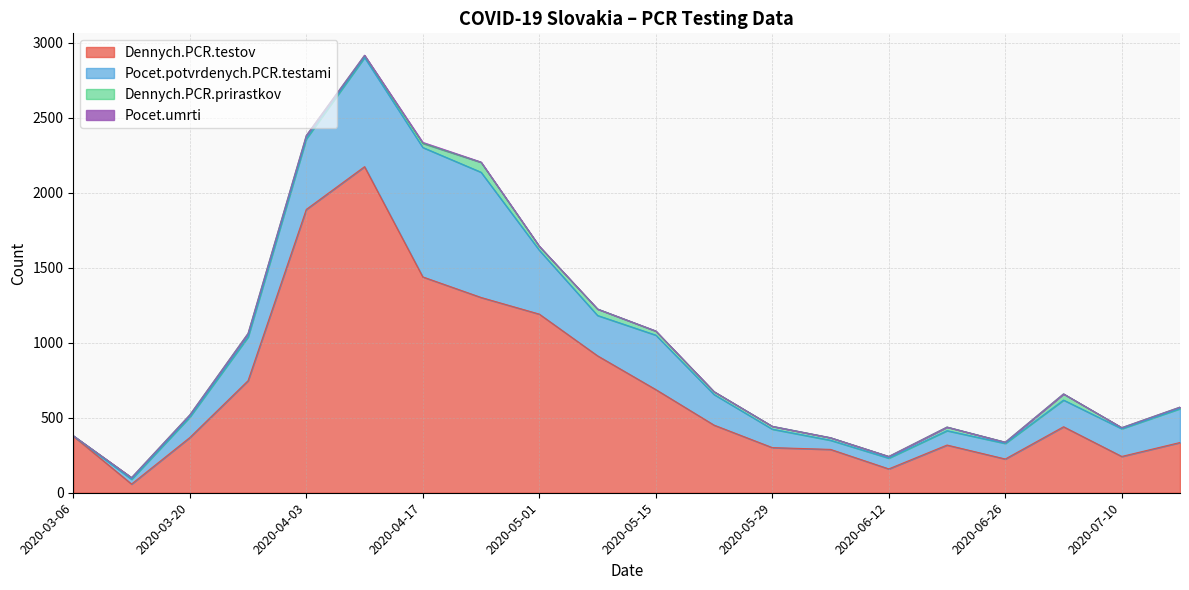

At which category does Pocet.potvrdenych.PCR.testami reach its first local valley?

2020-05-08